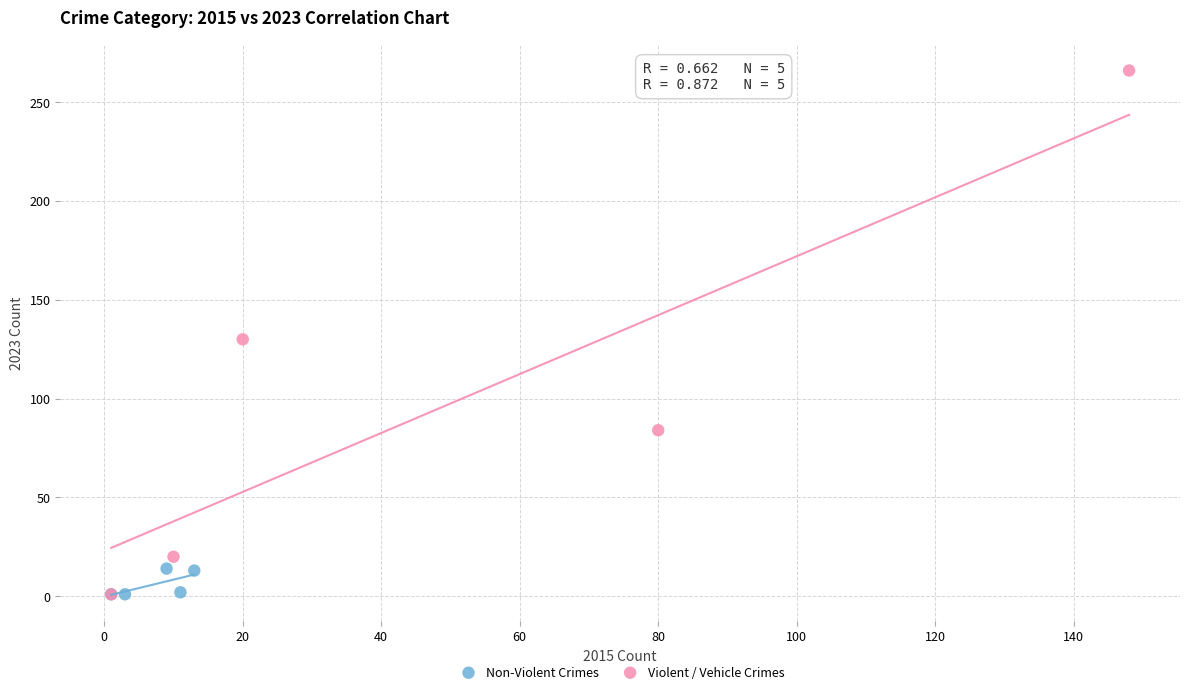

Which series has the widest spread of Y values?

Violent / Vehicle Crimes